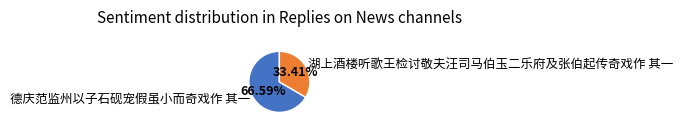

How many segments does this pie chart have?

2